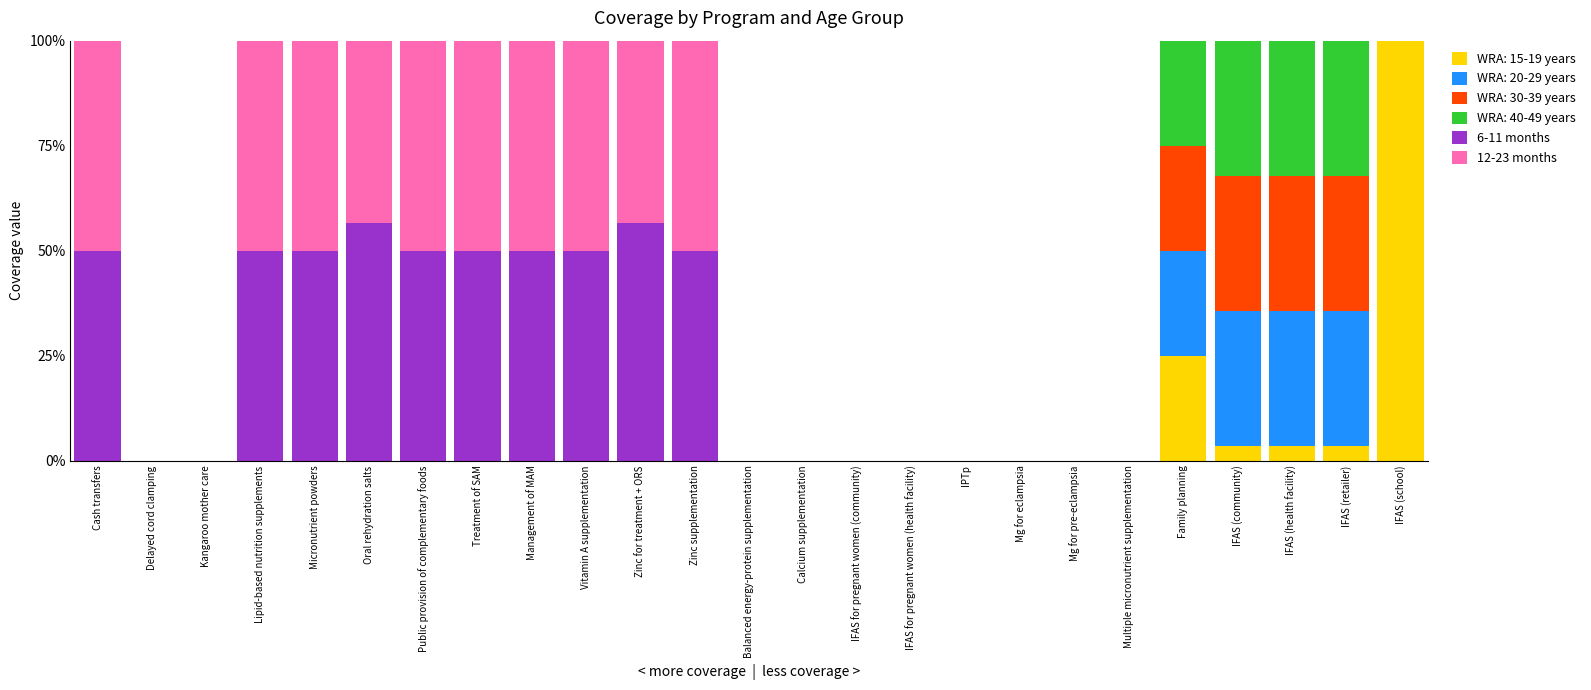

Are the bars grouped side by side (vs. stacked)?

No